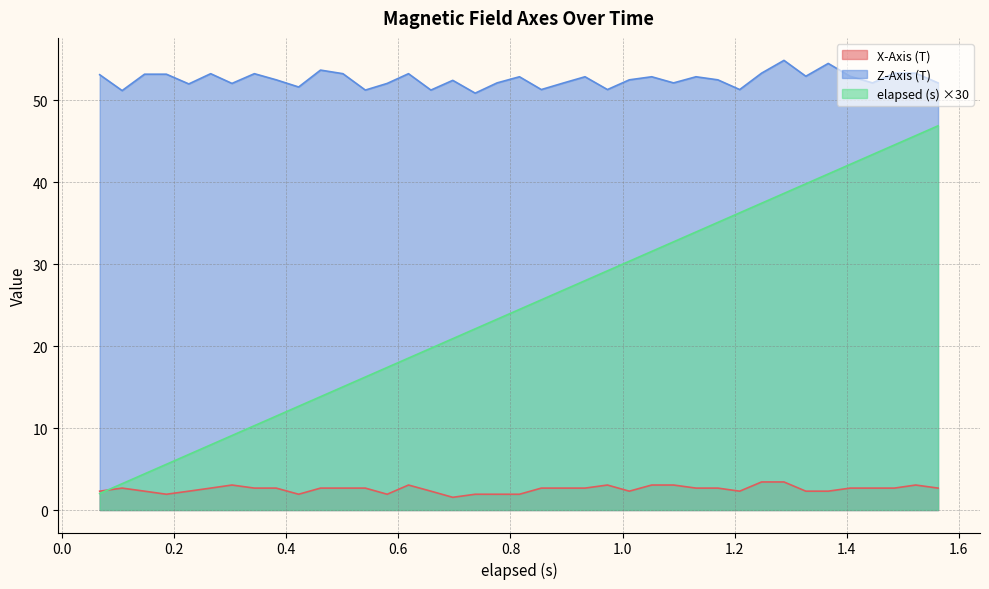

Rank the series by their average value, from lowest to highest.

X-Axis (T), elapsed (s) ×30, Z-Axis (T)